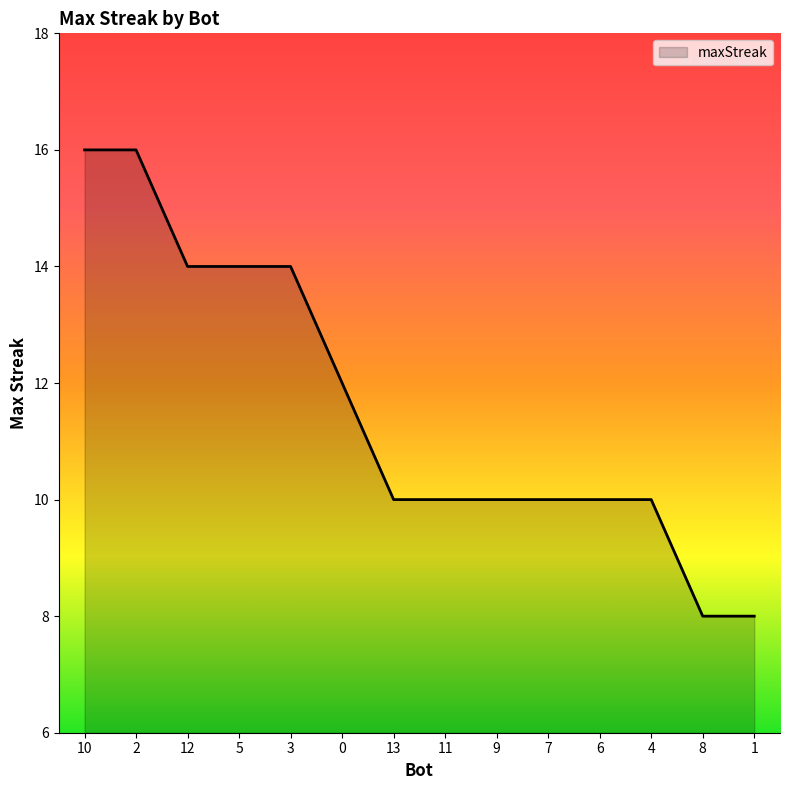

What is the sum of all values?

162